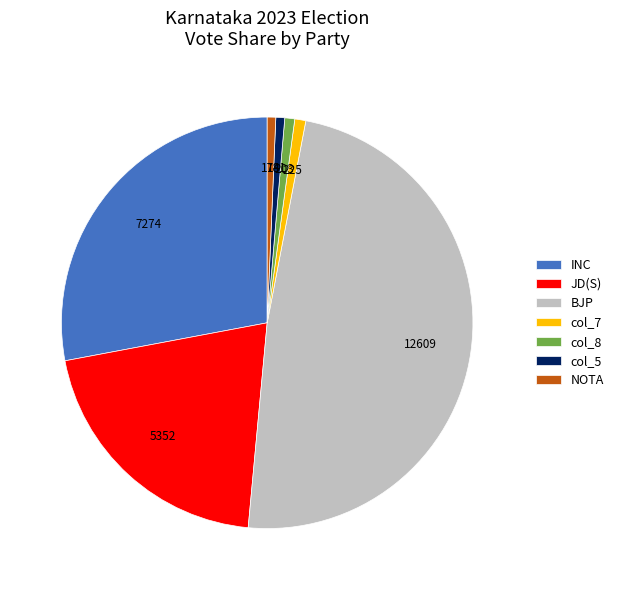

Does any single category account for the majority?

No